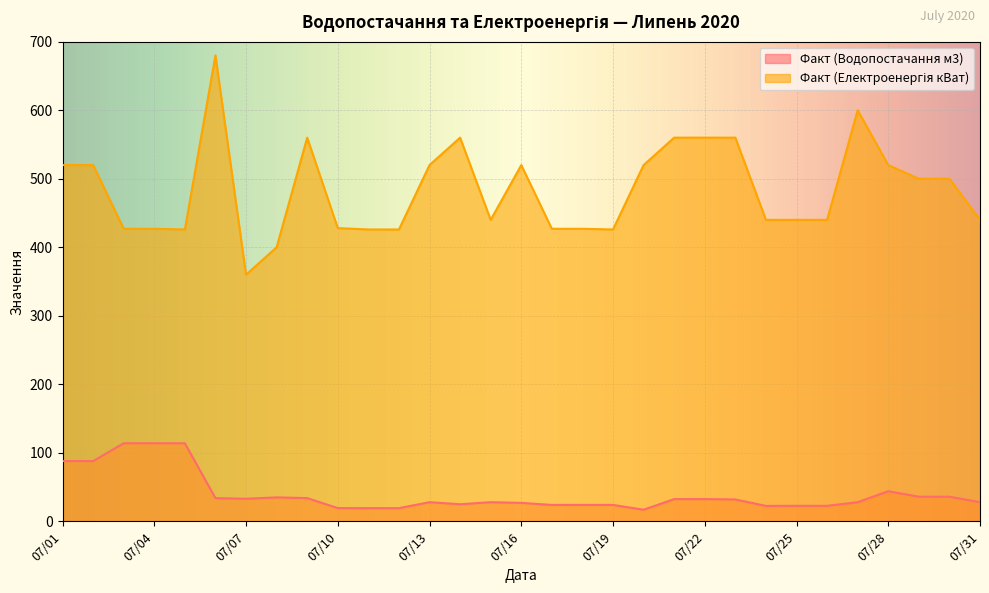

List the series in order of their overall mean, lowest first.

Факт (Водопостачання м3), Факт (Електроенергія кВат)